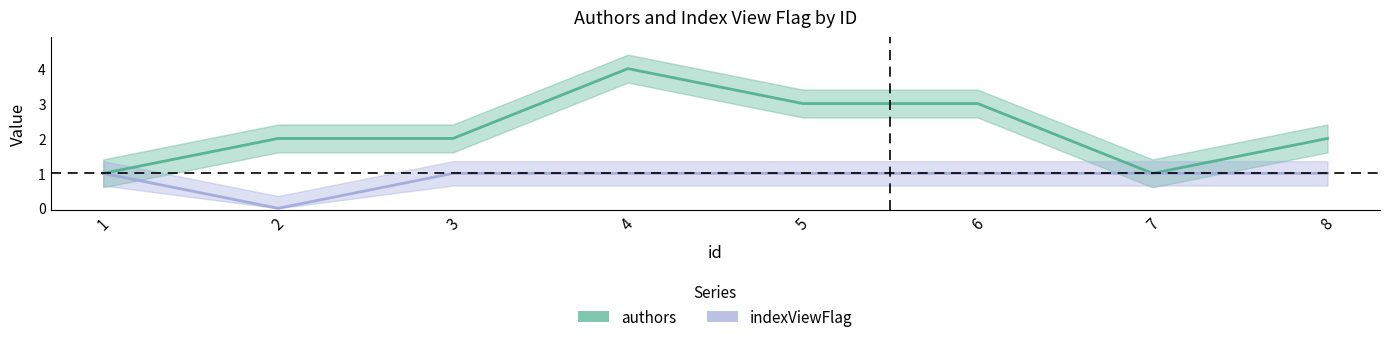

Is it true that authors equals 2 at 2?

True